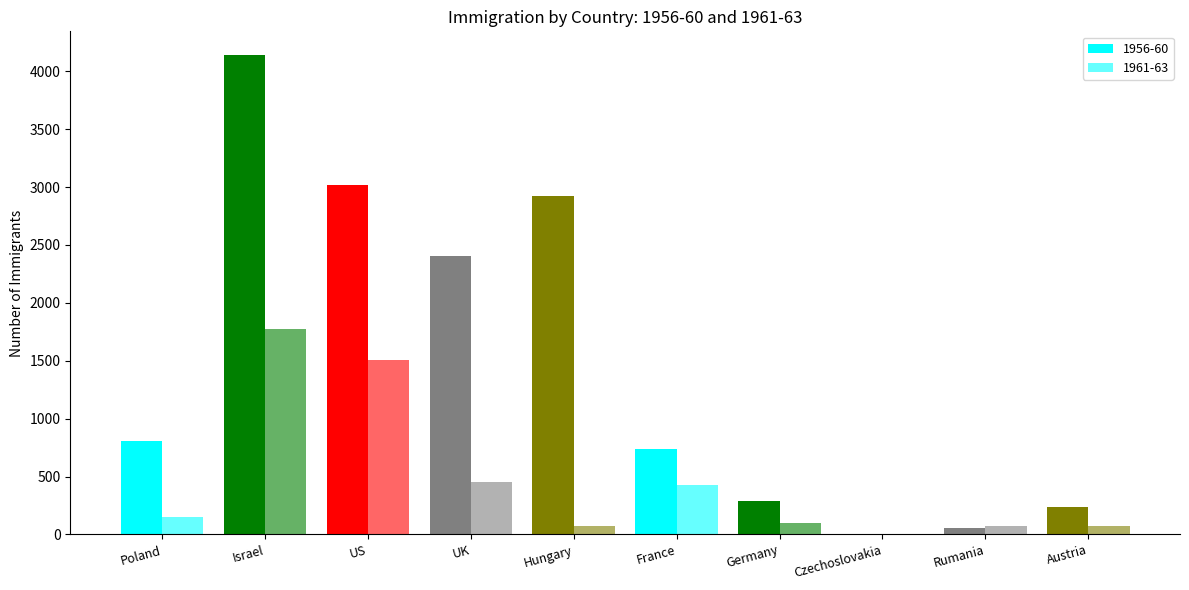

How many groups of bars are there?

10